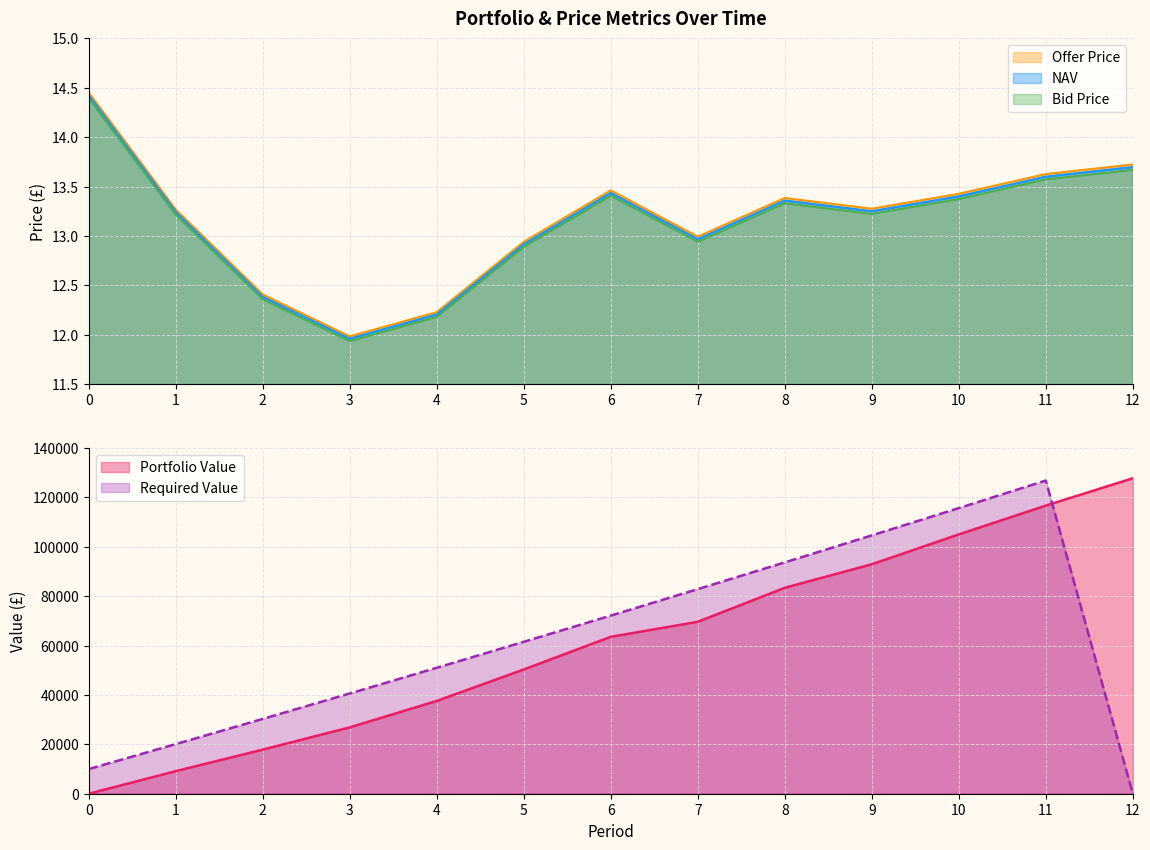

How many interior local valleys does the Bid Price series have?

3